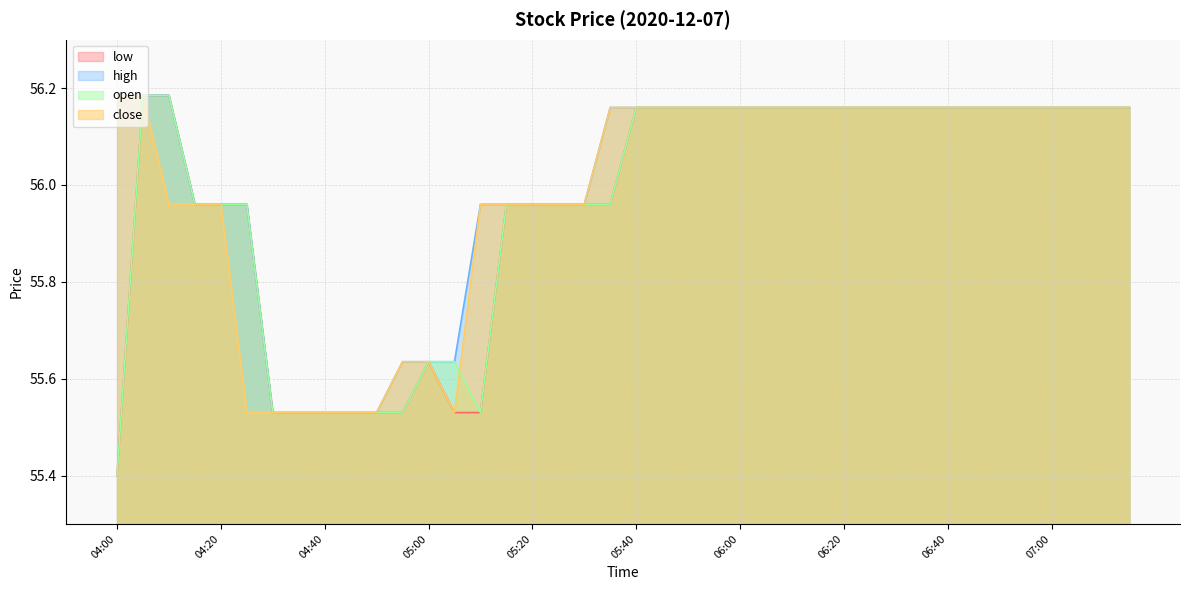

What is the smallest value displayed?

55.4